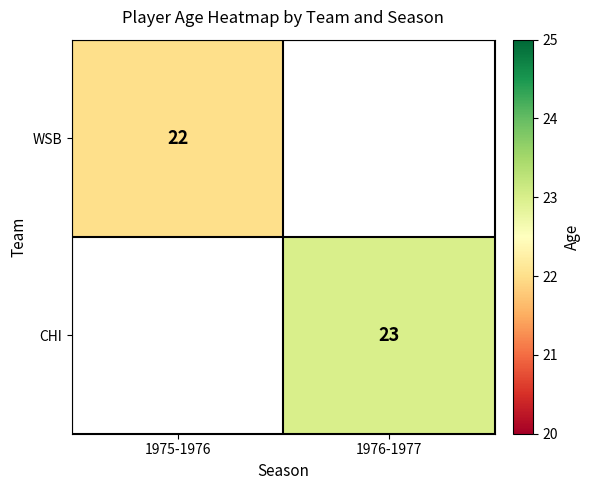

The value of CHI at 1976-1977 is 16. True or false?

False